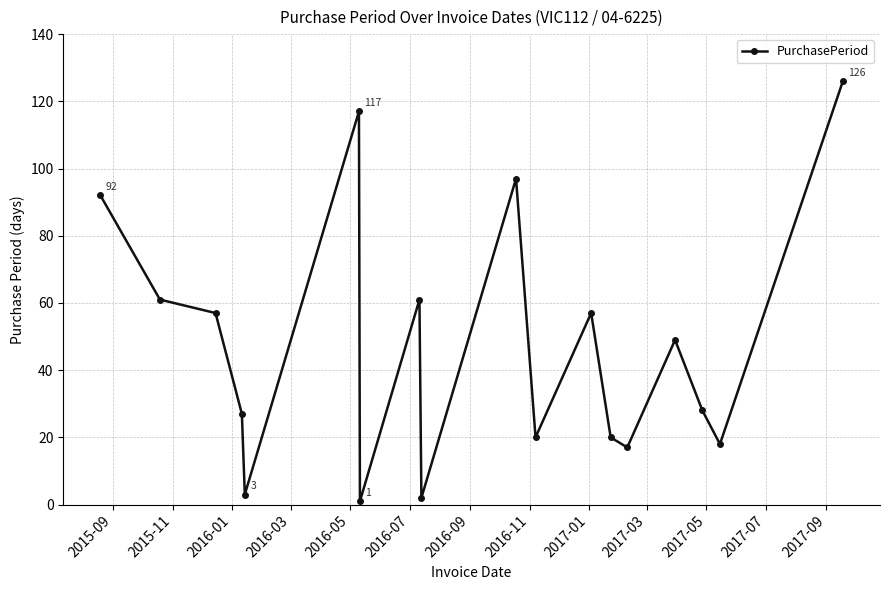

What is the greatest value displayed?

126